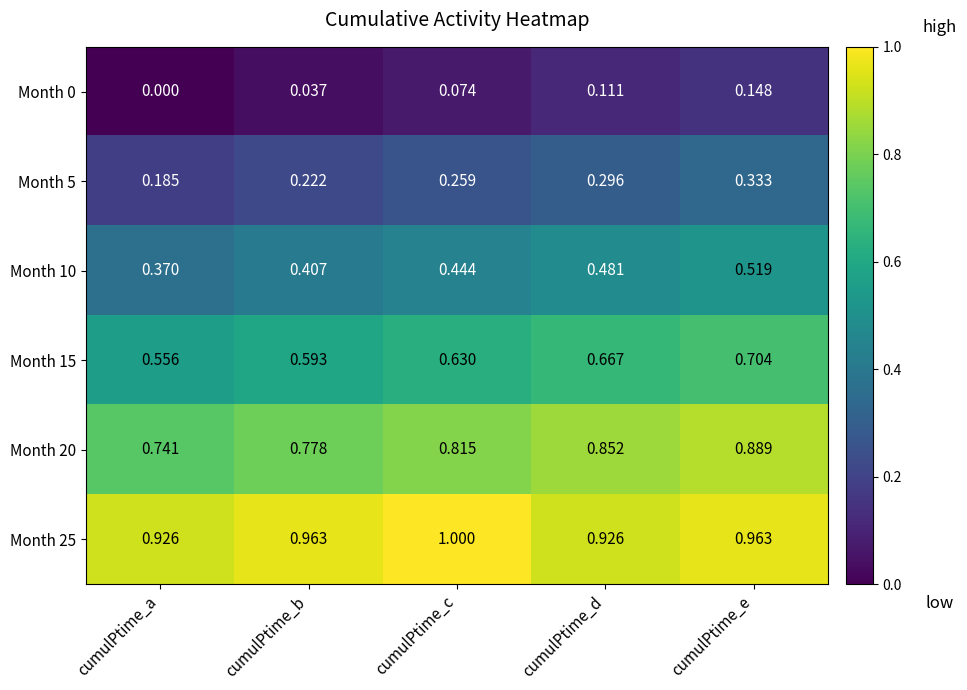

List the labels in order of Month 10 value, largest first.

cumulPtime_e, cumulPtime_d, cumulPtime_c, cumulPtime_b, cumulPtime_a